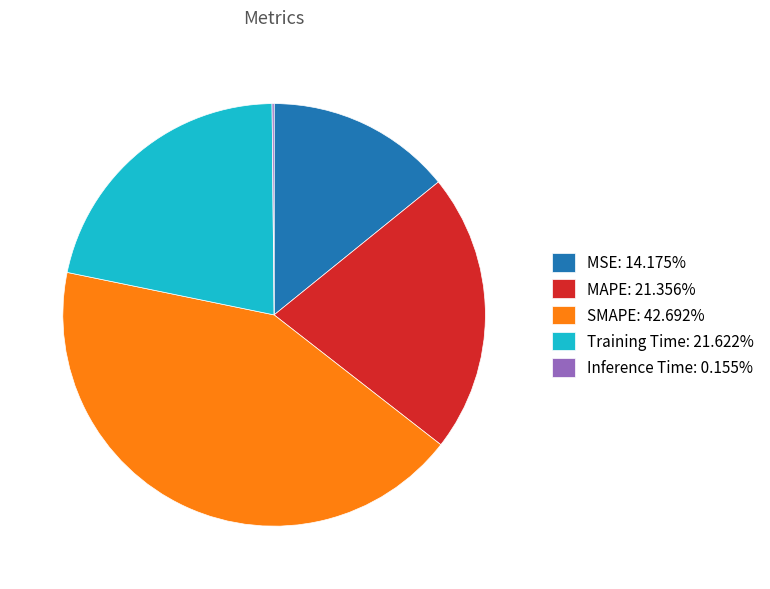

Approximately how many times larger is the value at Training Time compared to MAPE?

1.0